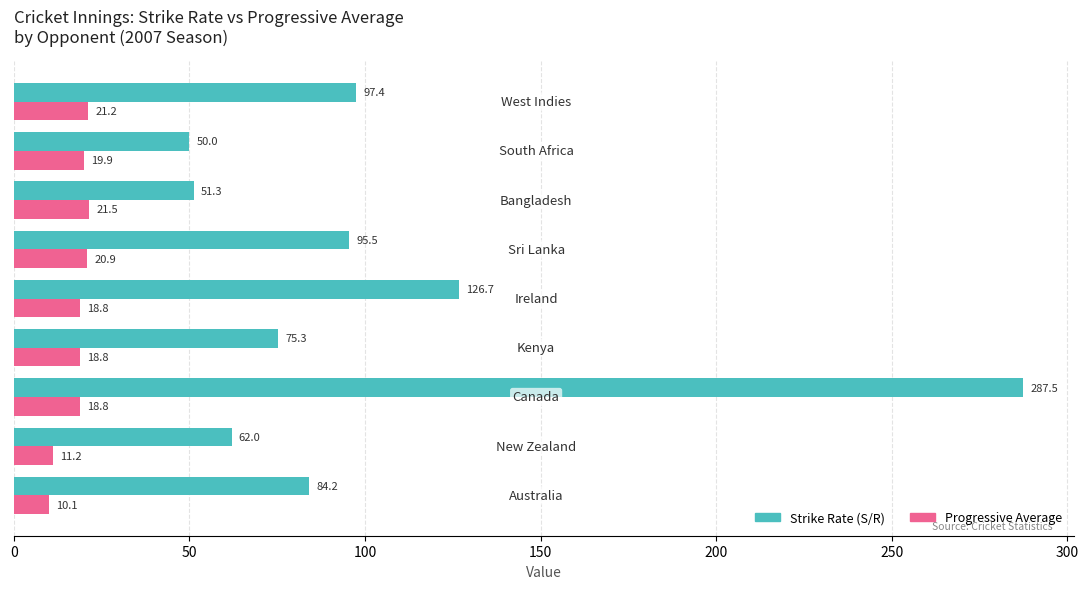

What is the average value of the Progressive Average series?

17.9